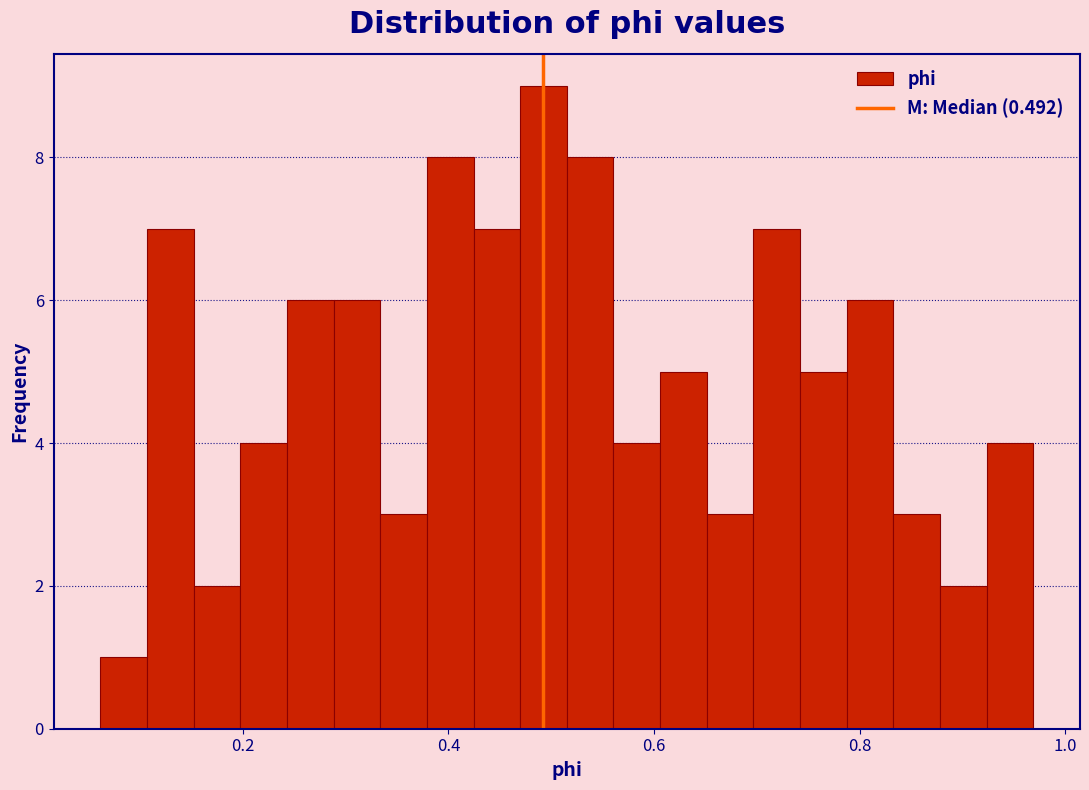

Read against the x-axis, roughly where is the centre of the tallest bar?

0.50